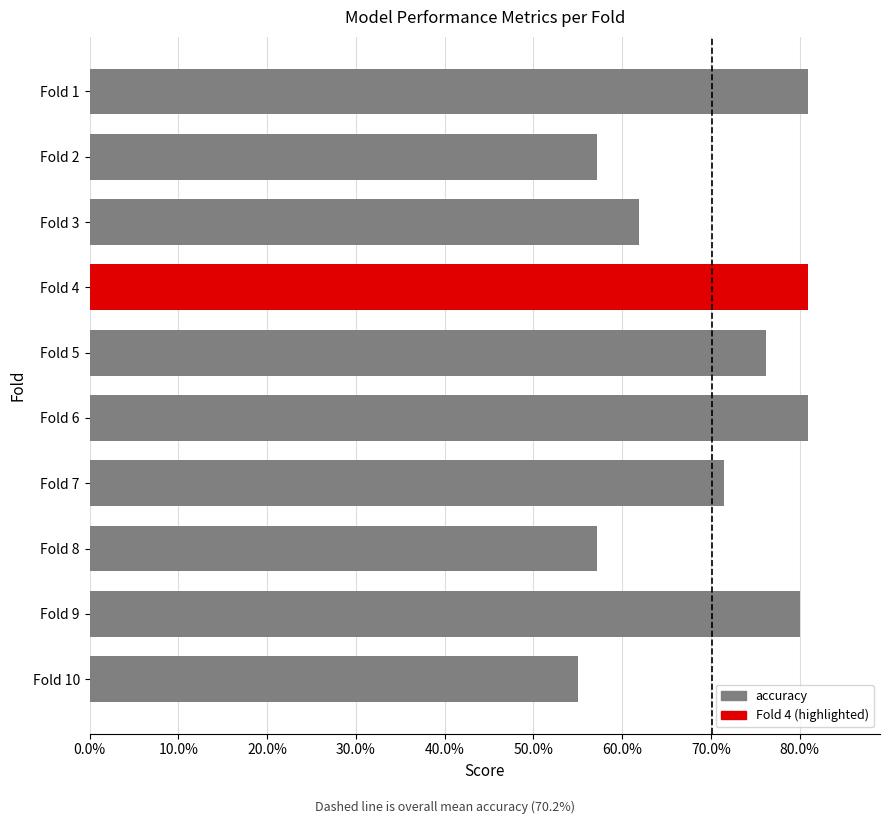

Does the chart contain stacked bars?

No